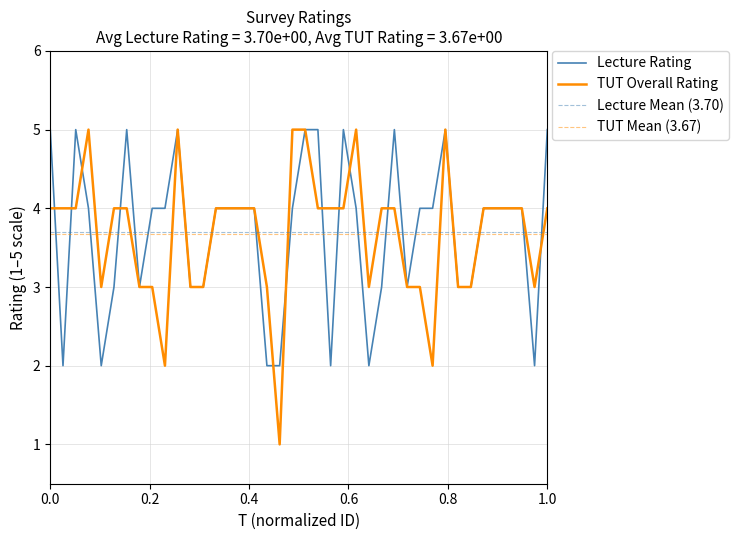

What are all the series names shown in the legend?

Lecture Rating, TUT Overall Rating